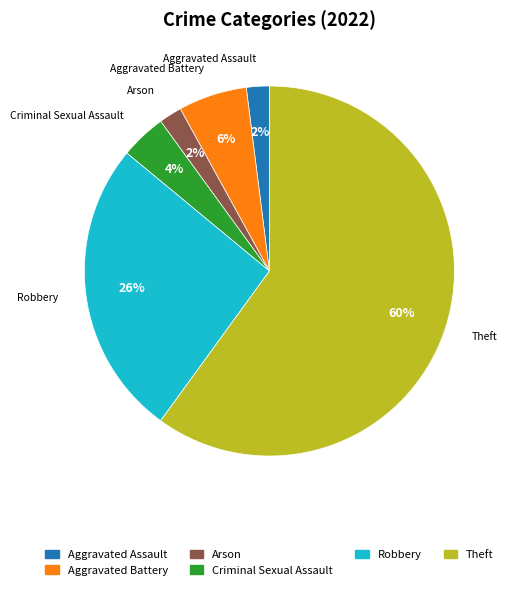

To the nearest percent, what is the difference between the largest and smallest slice percentages?

58%